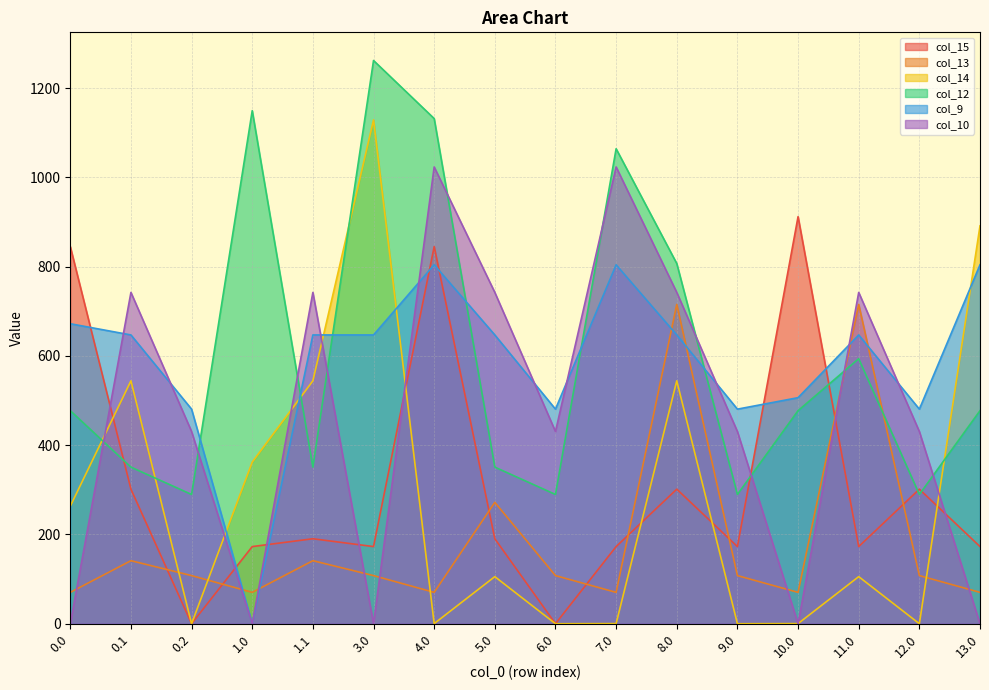

Does the chart have visible grid lines?

Yes